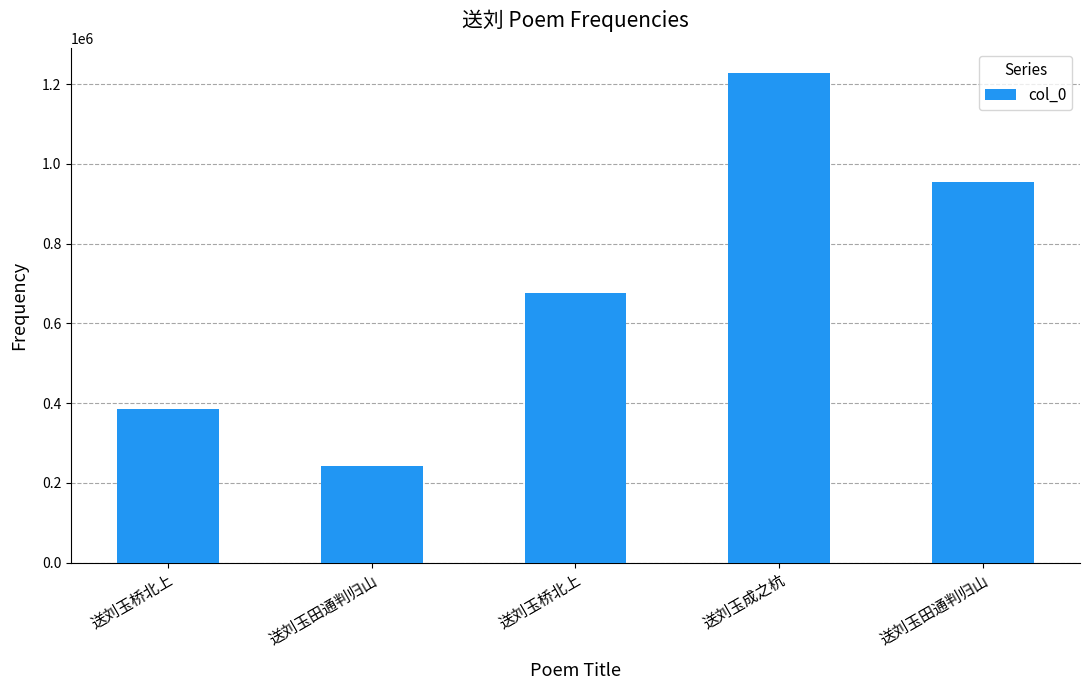

List the labels in order of value, smallest first.

送刘玉田通判归山, 送刘玉桥北上, 送刘玉桥北上, 送刘玉田通判归山, 送刘玉成之杭